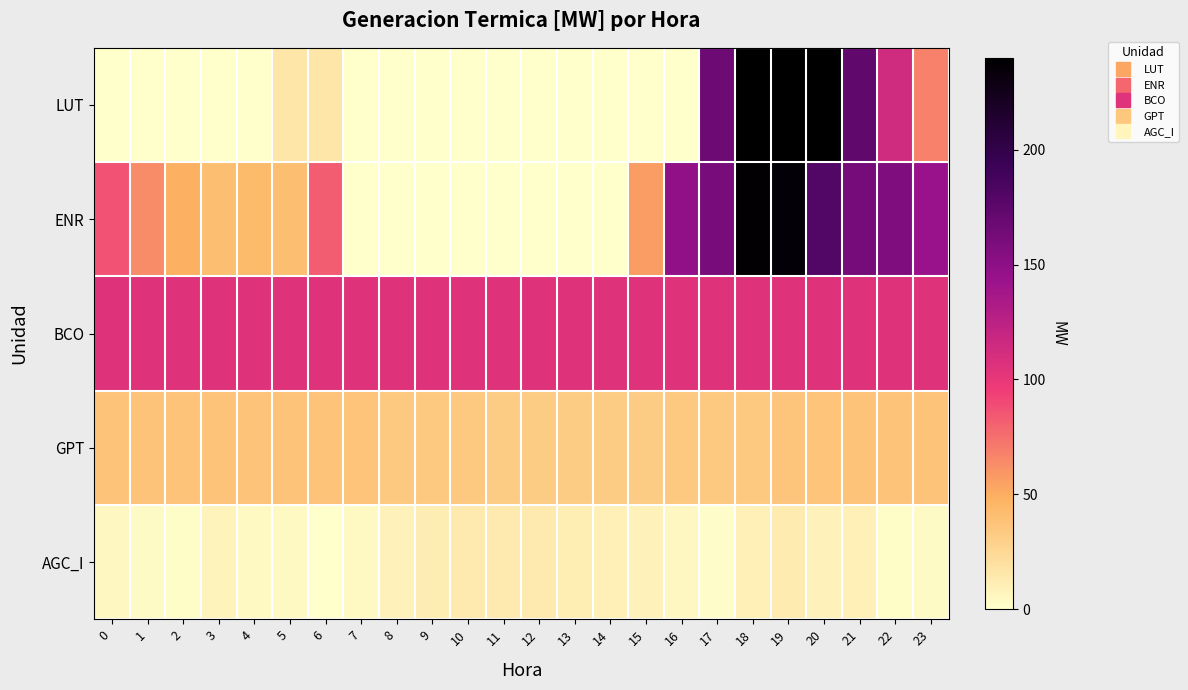

What is the spread (max minus min) of values at 21?

162.6